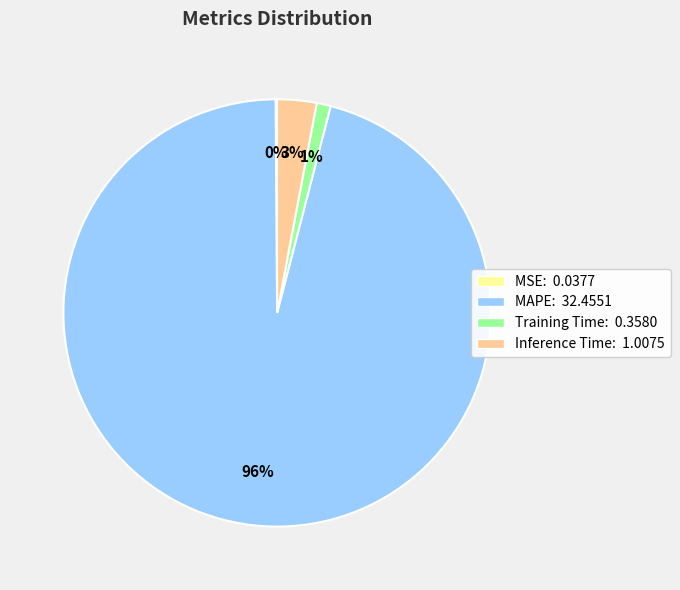

Which slice is the largest?

MAPE